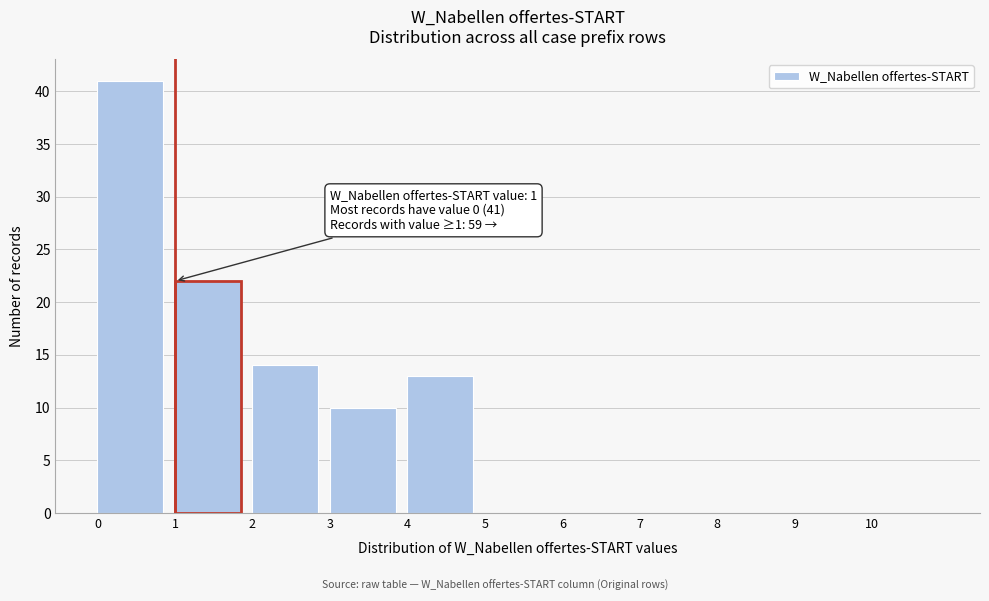

Over which range of the x-axis is the bar tallest?

0 to 1